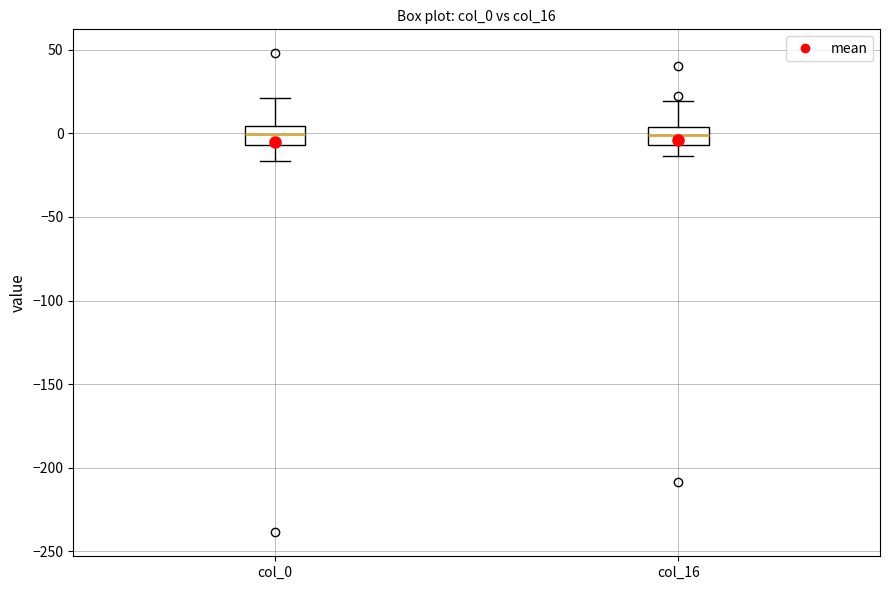

Reading left to right, read every box against the y-axis: the position of its median line, the range the box covers, and the ends of its whiskers. The values are not printed on the chart, so give them approximately, as read against the axis.

col_0: median 0, box -5 to 5, whiskers -15 to 20
col_16: median 0, box -5 to 5, whiskers -15 to 20